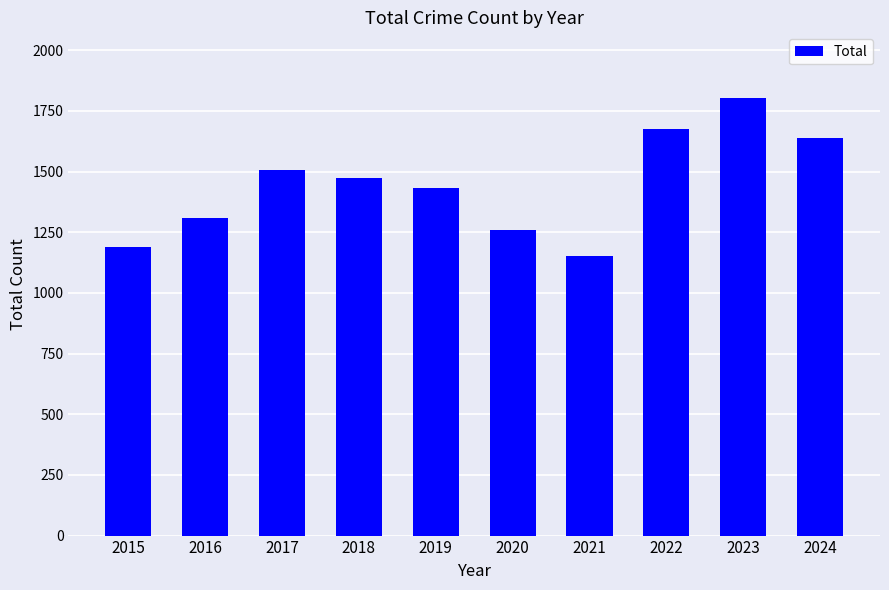

Reading left to right, transcribe all the data shown in this chart.

1190	1310	1506	1473	1433	1261	1150	1677	1803	1639